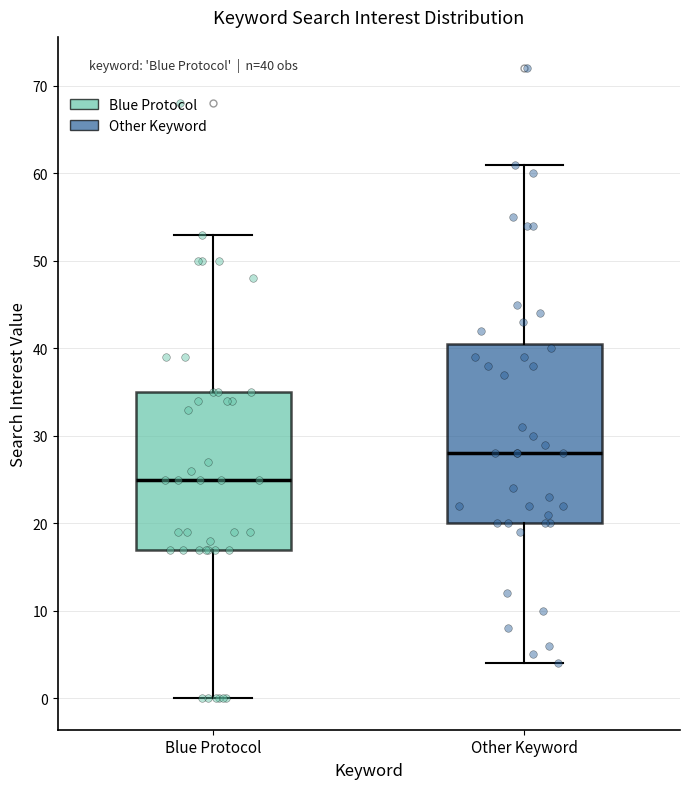

Which box is the tallest, from its lower edge to its upper edge?

Other Keyword